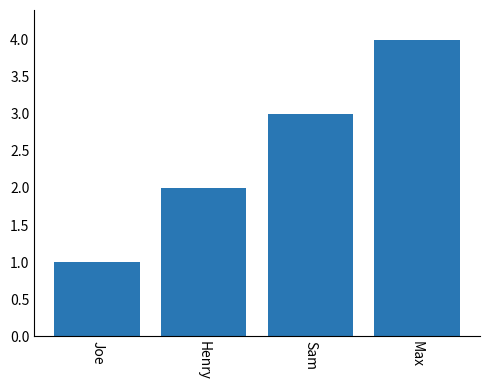

What is the difference between the second highest and minimum values?

2